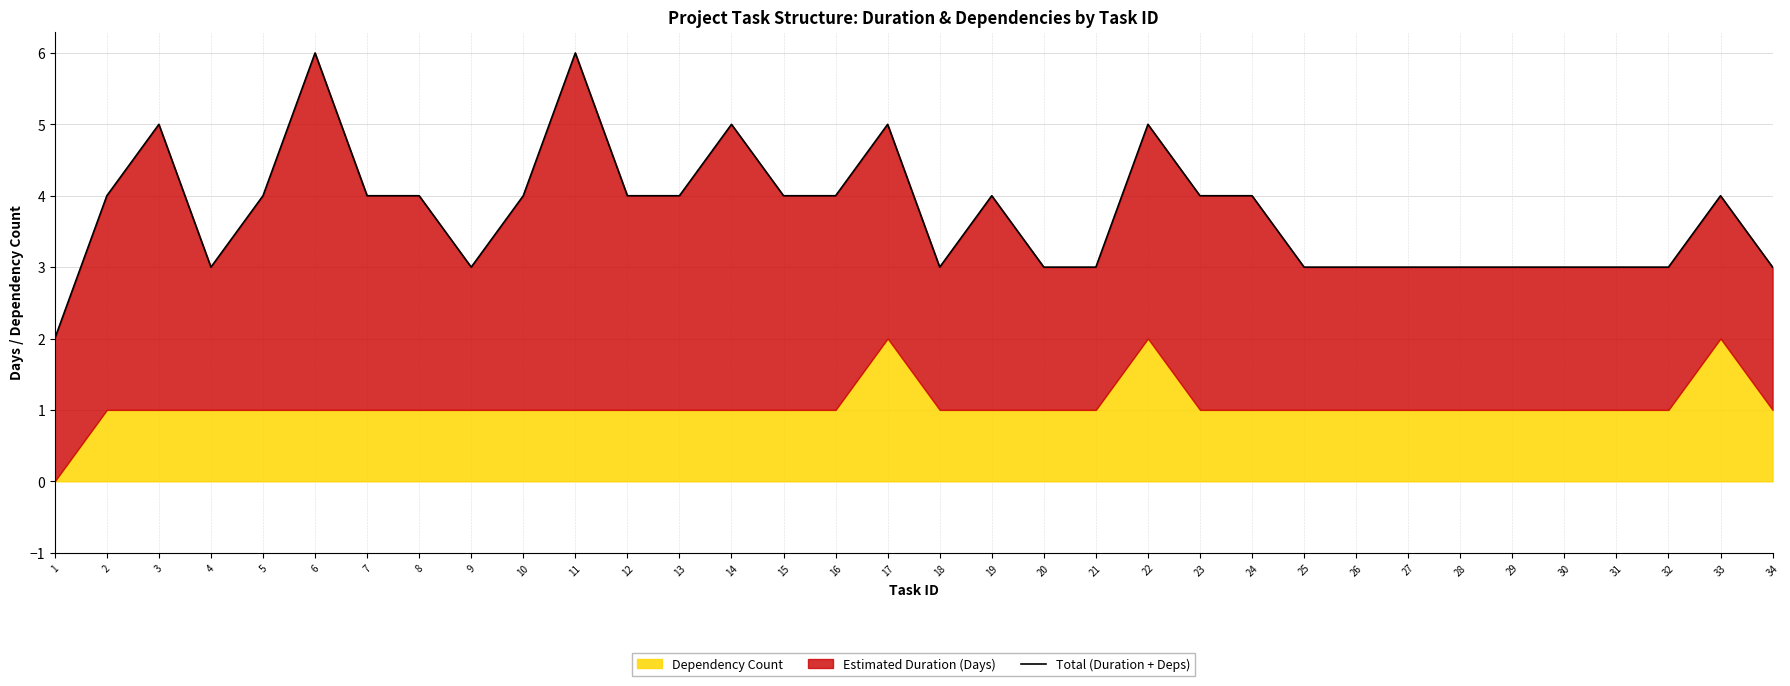

List the labels in order of value, largest first.

6, 11, 3, 14, 17, 22, 2, 5, 7, 8, 10, 12, 13, 15, 16, 19, 23, 24, 33, 4, 9, 18, 20, 21, 25, 26, 27, 28, 29, 30, 31, 32, 34, 1